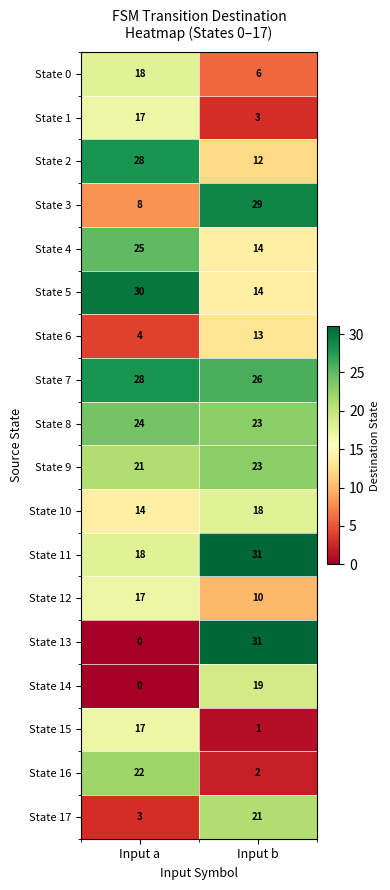

At how many categories does at least one series exceed 5?

2